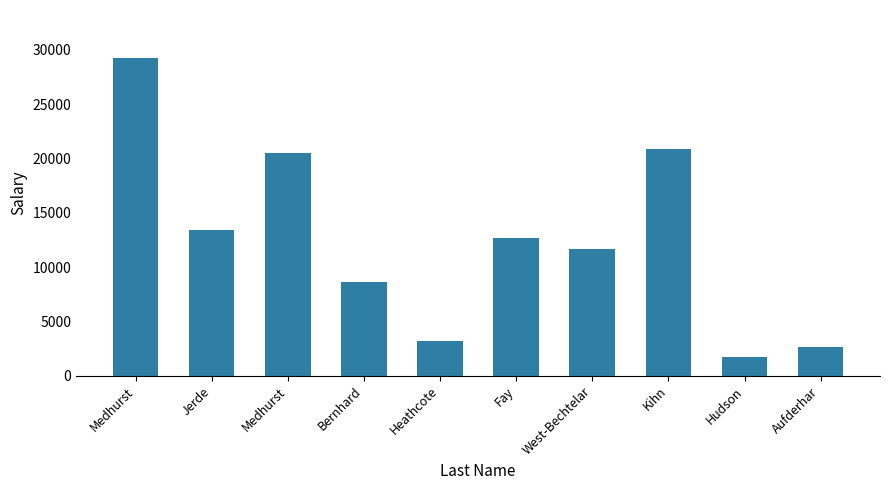

What is the label of the 3rd bar from the left?

Medhurst